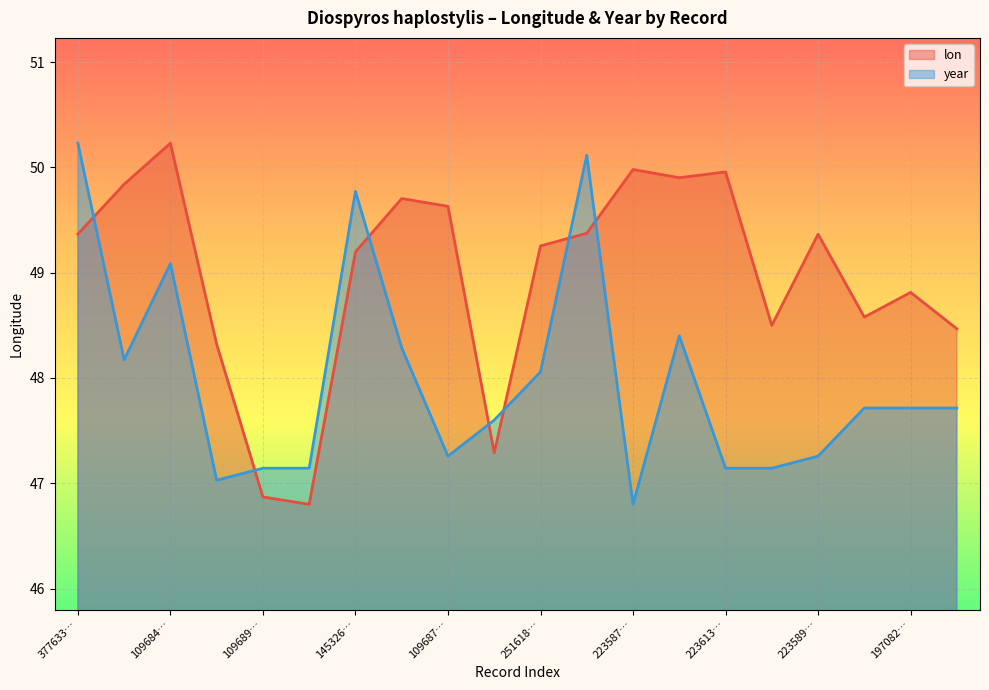

At which category is the sum across all series the highest?

377633…